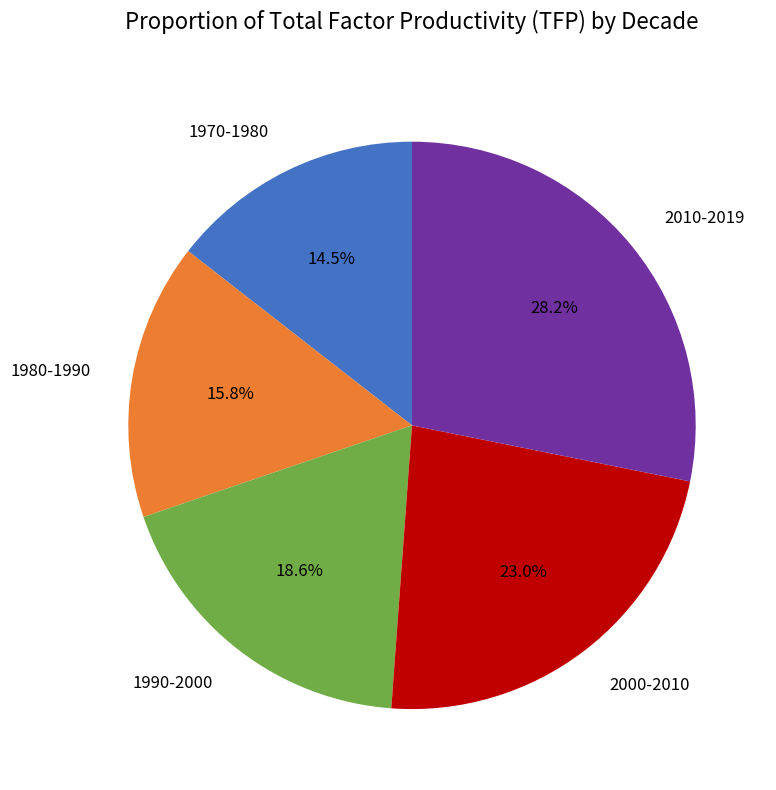

Is there any slice that represents more than half of the pie?

No